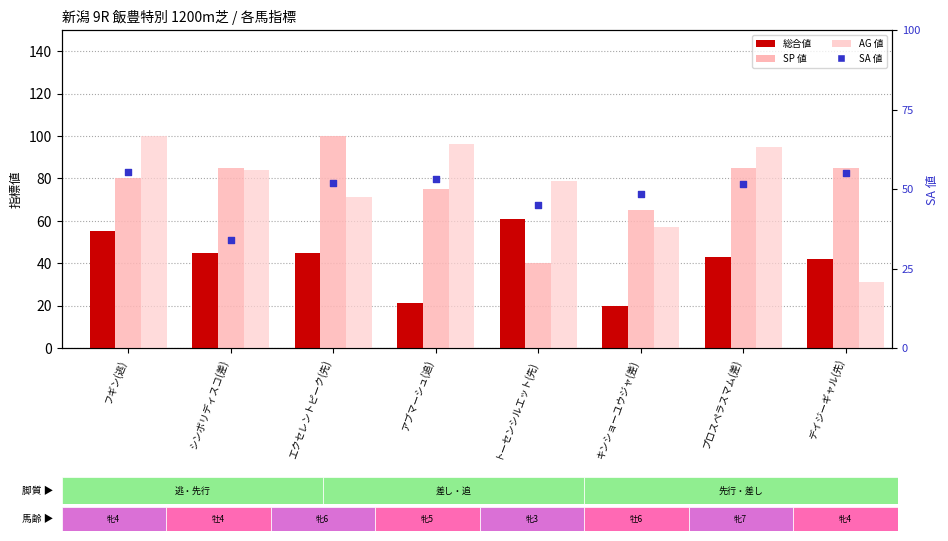

Which series reaches the maximum Y coordinate?

SA 値 (percentile)